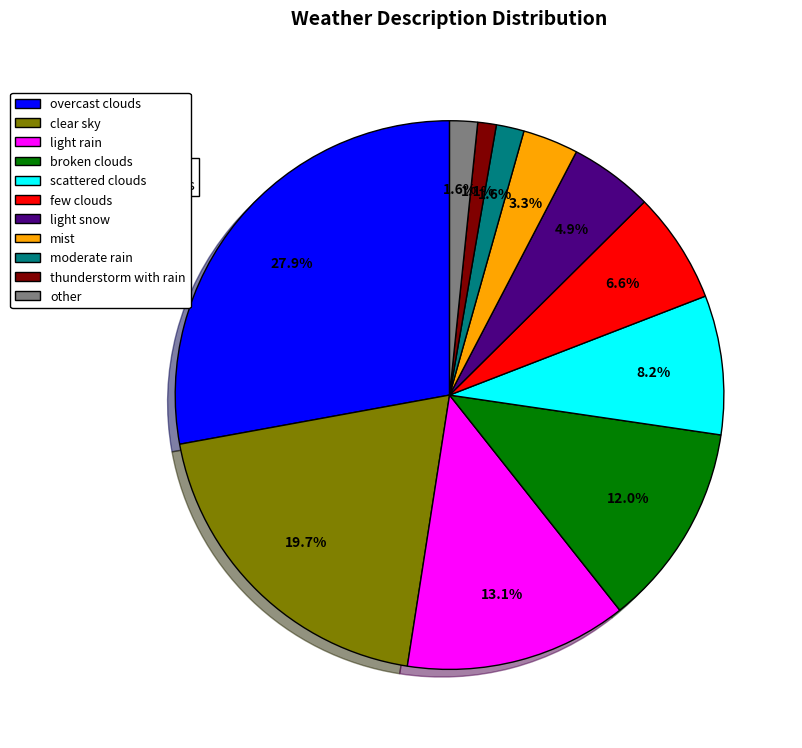

Do scattered clouds and light rain together represent more than half of the pie?

No